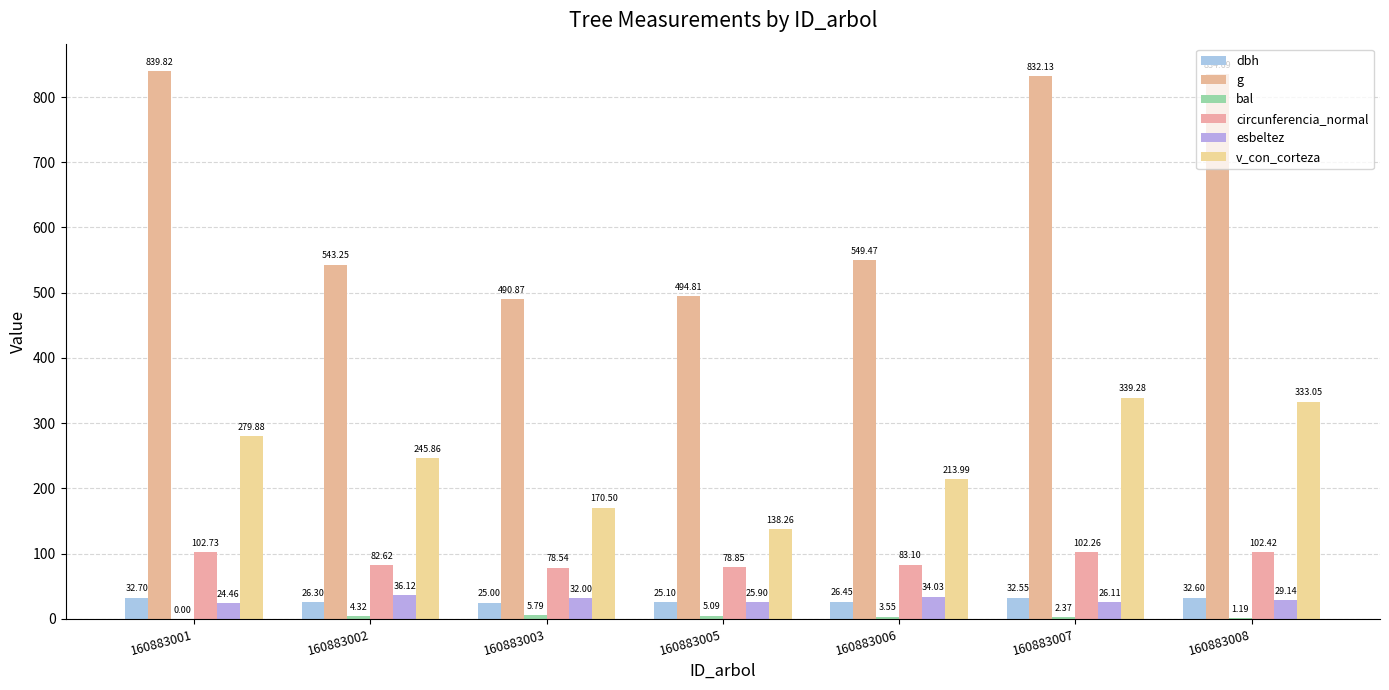

What is the average value of the bal series?

3.2